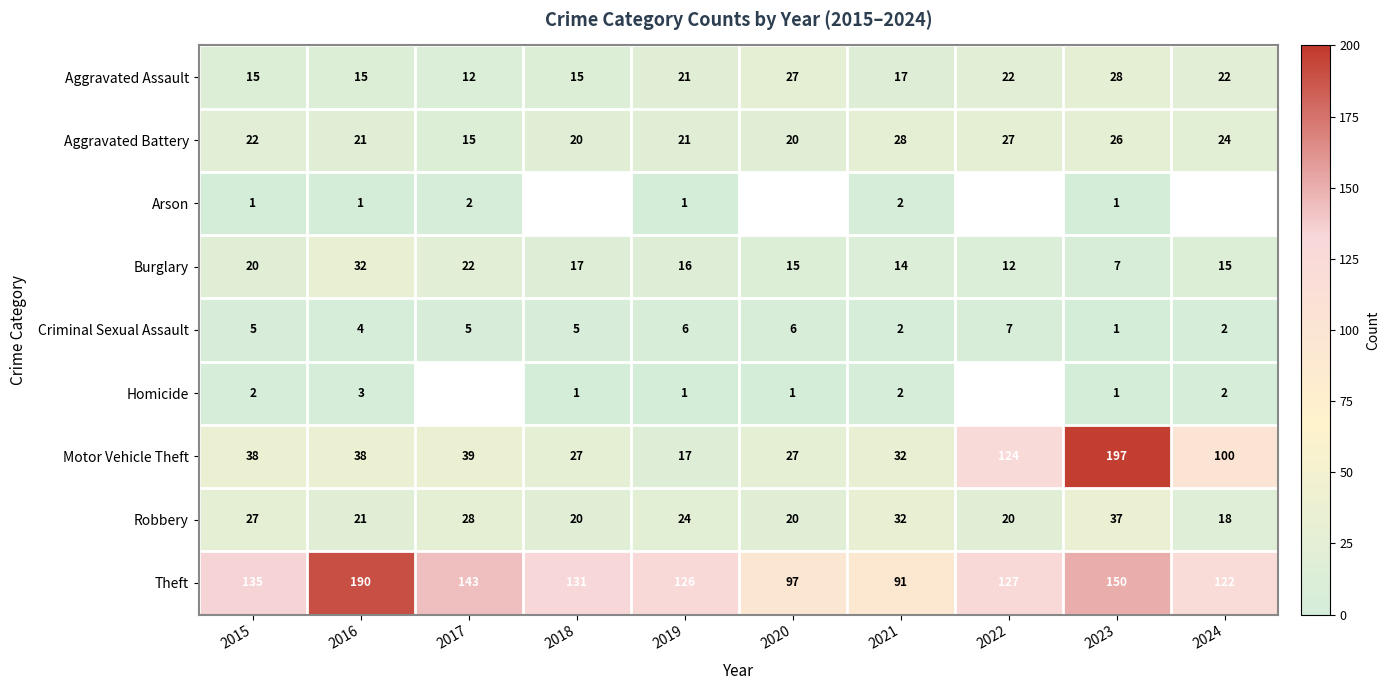

The value of Aggravated Battery at 2020 is 20.0. True or false?

True